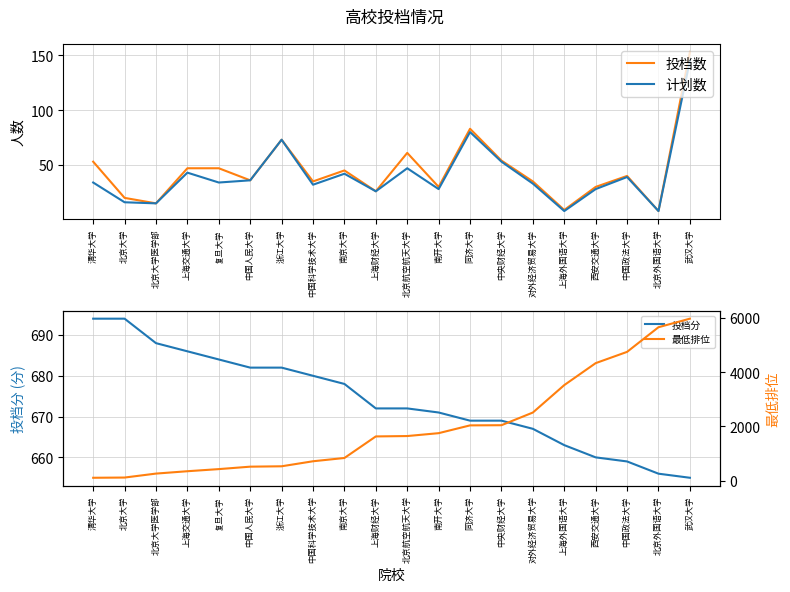

Between 清华大学 and 上海外国语大学, which series saw the biggest shift?

最低排位